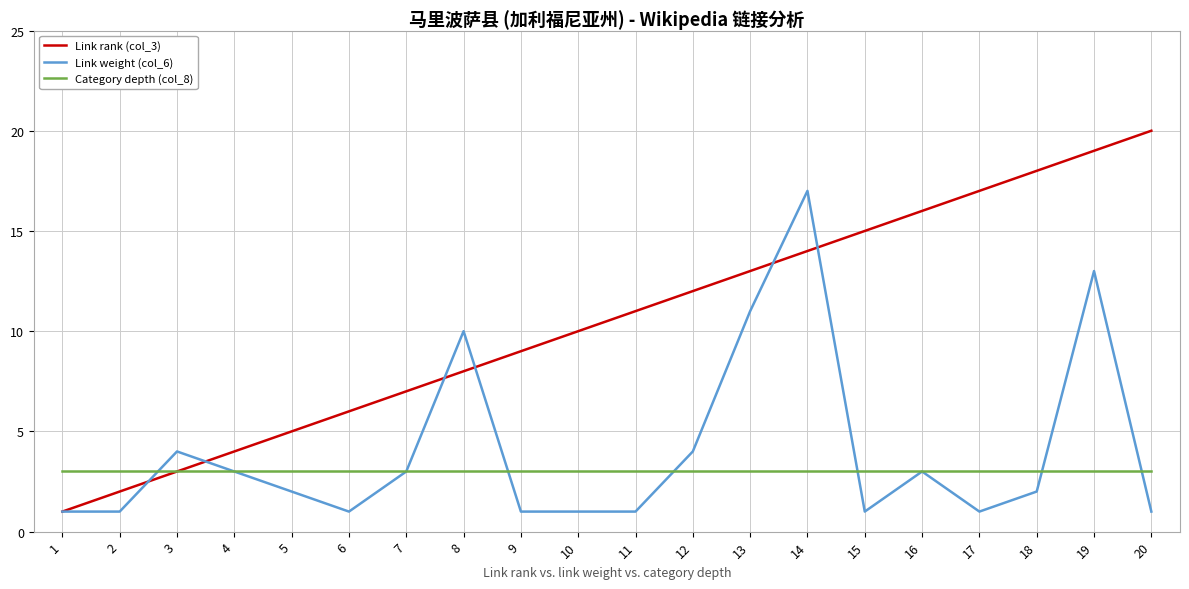

True or false: Link weight (col_6) and Link rank (col_3) intersect in this chart.

True